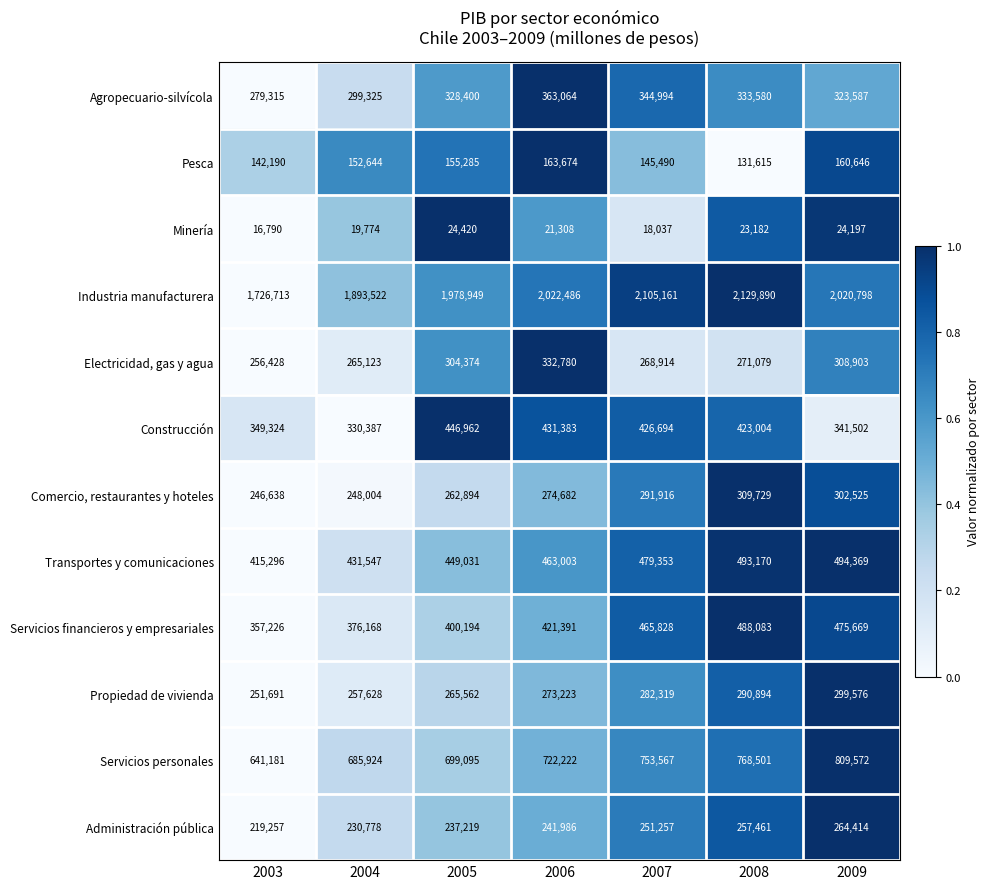

What is the sum of all Administración pública values?

1702372